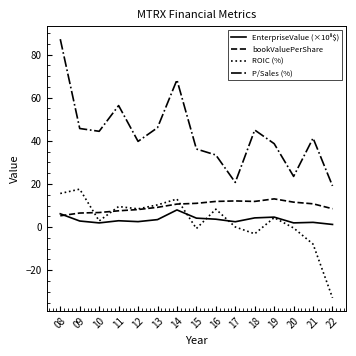

The ROIC (%) series shows 2.8 at 11. True or false?

False